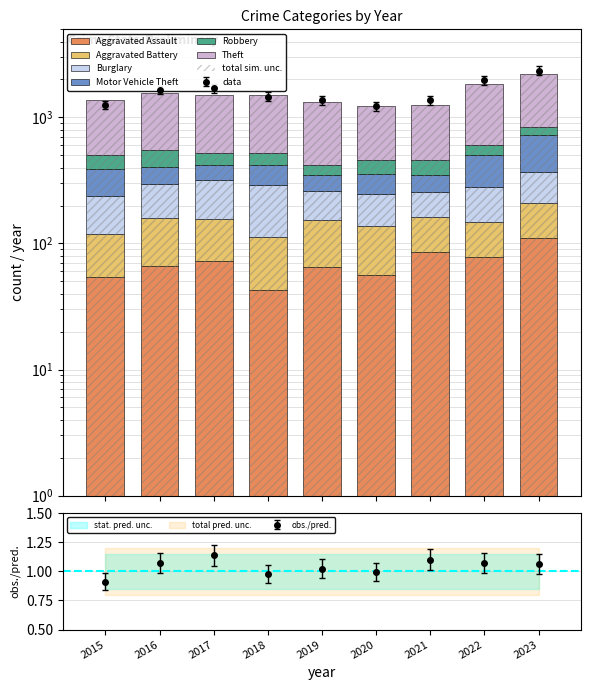

What are all the series names shown in the legend?

Aggravated Assault, Aggravated Battery, Burglary, Motor Vehicle Theft, Robbery, Theft